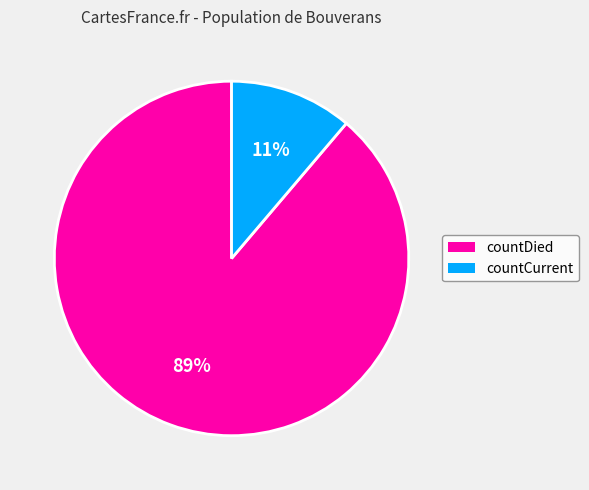

Between countDied and countCurrent, which is larger?

countDied